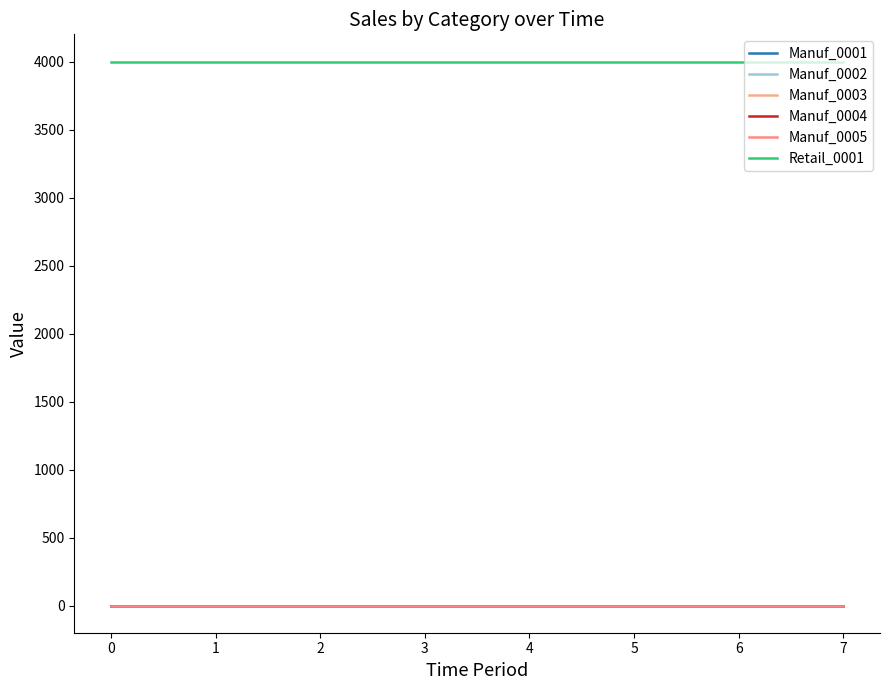

How many lines are shown in the chart?

6